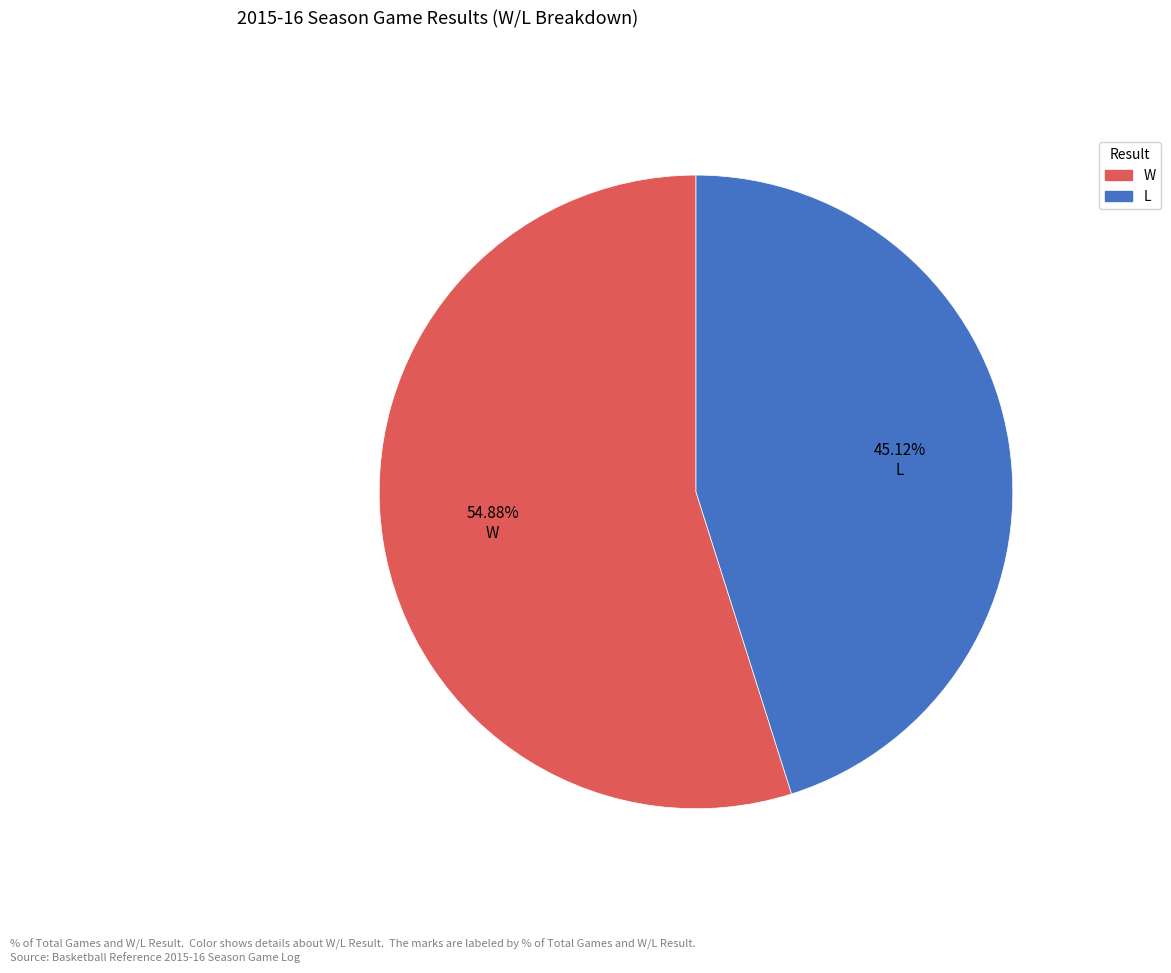

Which category has the smallest portion of the pie?

L